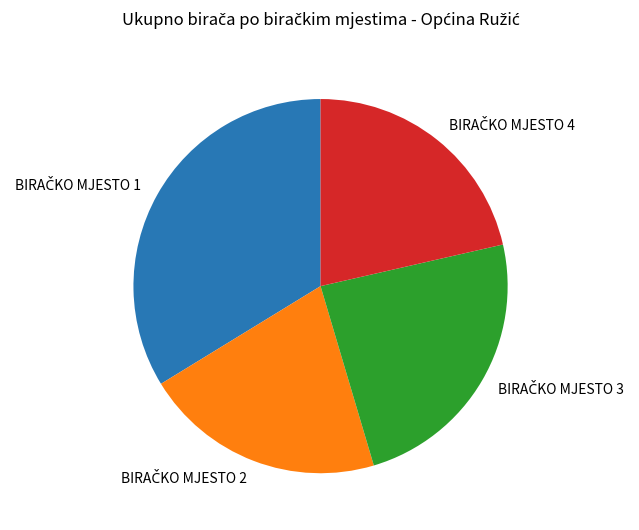

Is there any slice that represents more than half of the pie?

No